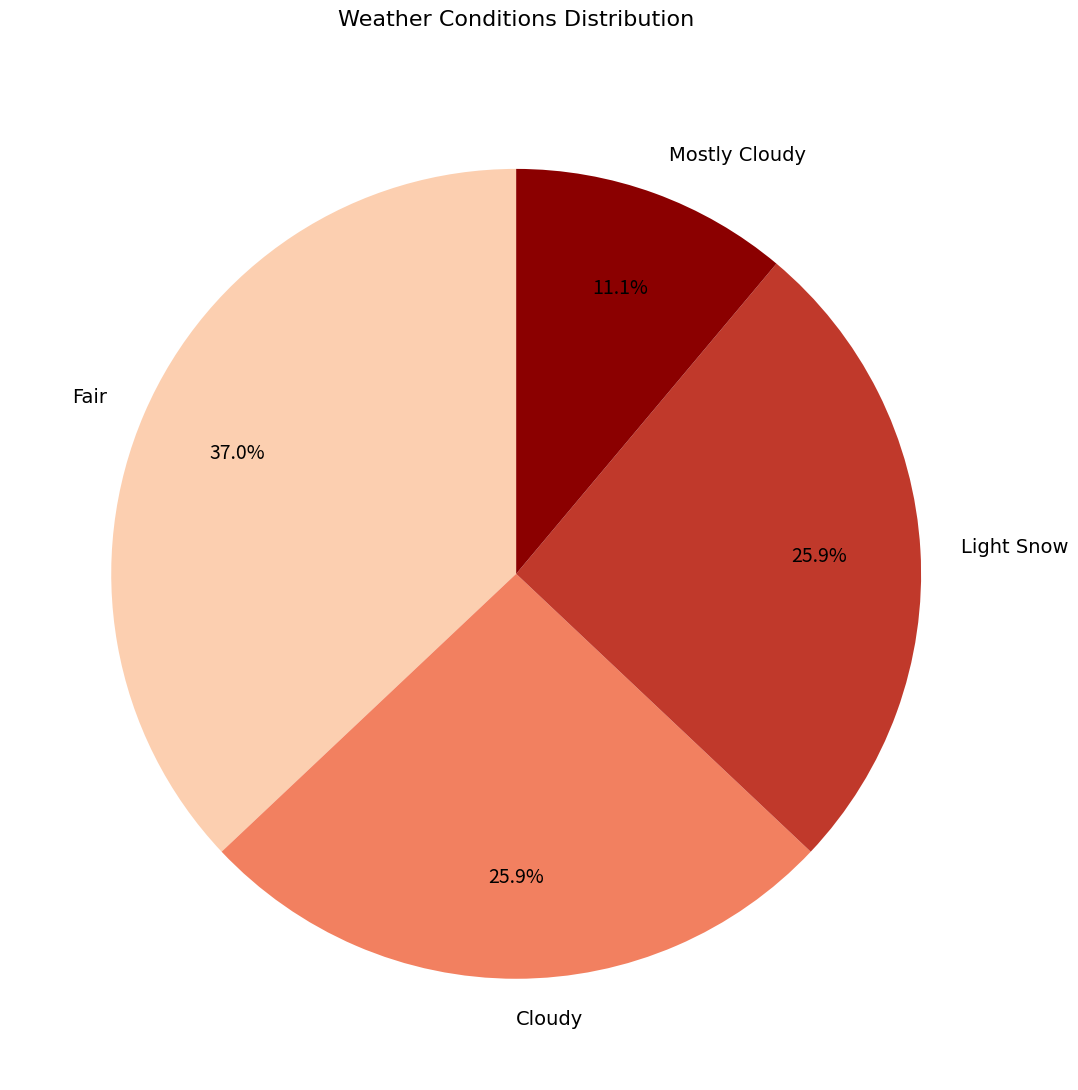

How many segments does this pie chart have?

4